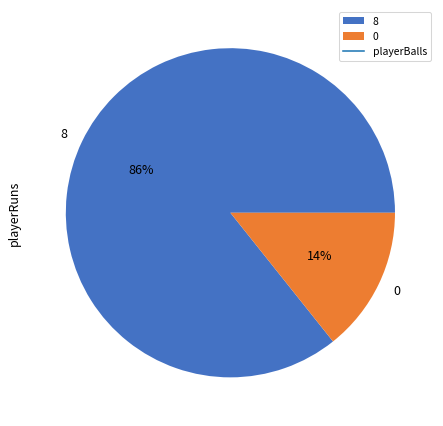

What is the largest slice in the pie chart?

8